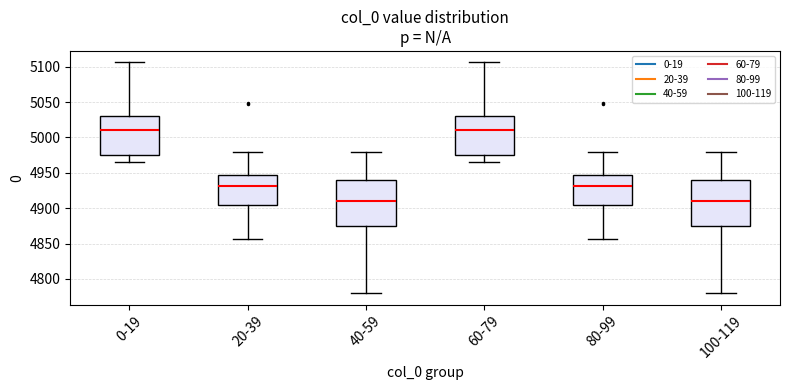

Reading left to right, transcribe this box plot: for each box, give where its median line is, the range the box spans, and where its two whiskers end, as read against the y-axis. The values are not printed on the chart, so give them approximately, as read against the axis.

0-19: median 5010, box 4975 to 5030, whiskers 4965 to 5105
20-39: median 4930, box 4905 to 4945, whiskers 4855 to 4980
40-59: median 4910, box 4875 to 4940, whiskers 4780 to 4980
60-79: median 5010, box 4975 to 5030, whiskers 4965 to 5105
80-99: median 4930, box 4905 to 4945, whiskers 4855 to 4980
100-119: median 4910, box 4875 to 4940, whiskers 4780 to 4980